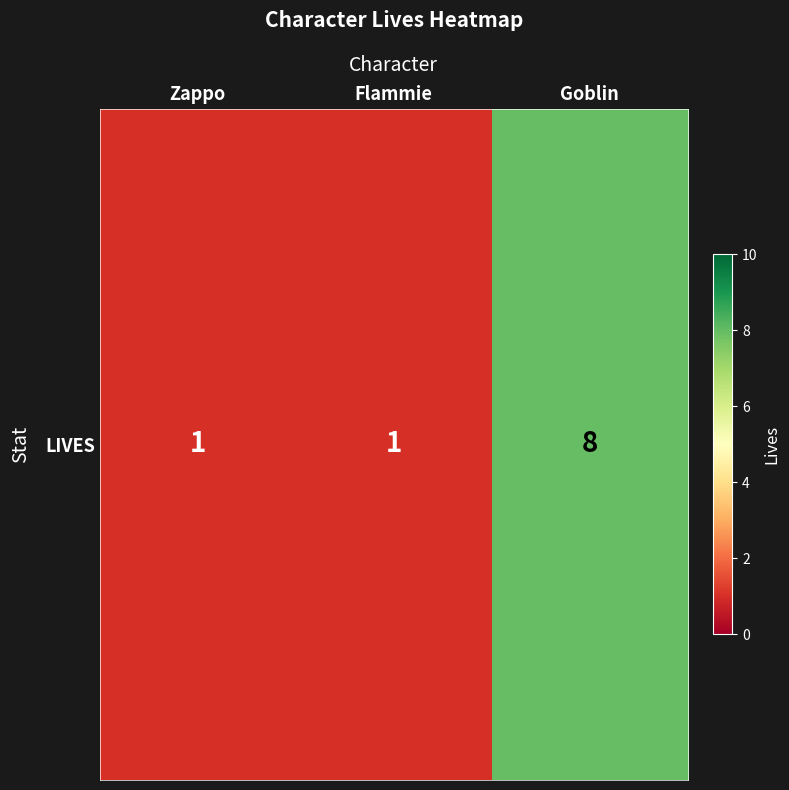

What is the maximum value shown in the chart?

8